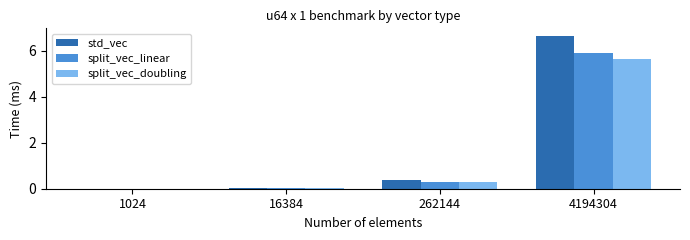

What is the greatest value displayed?

6.6